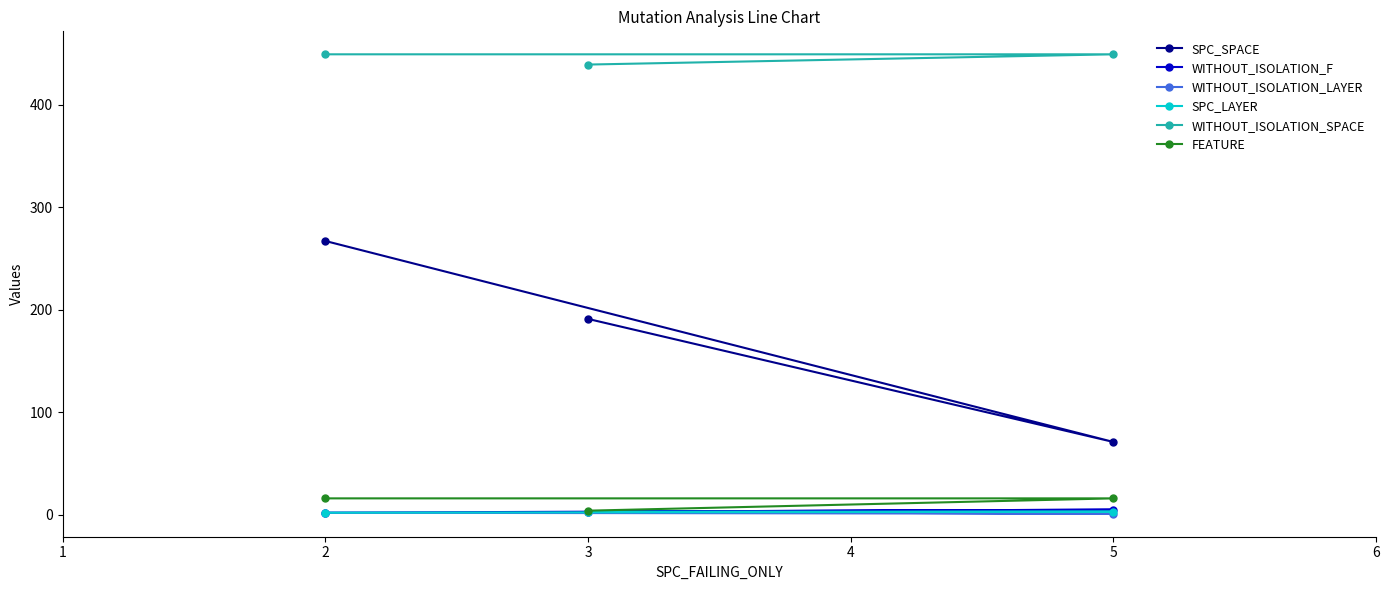

How many distinct data groups are displayed?

6